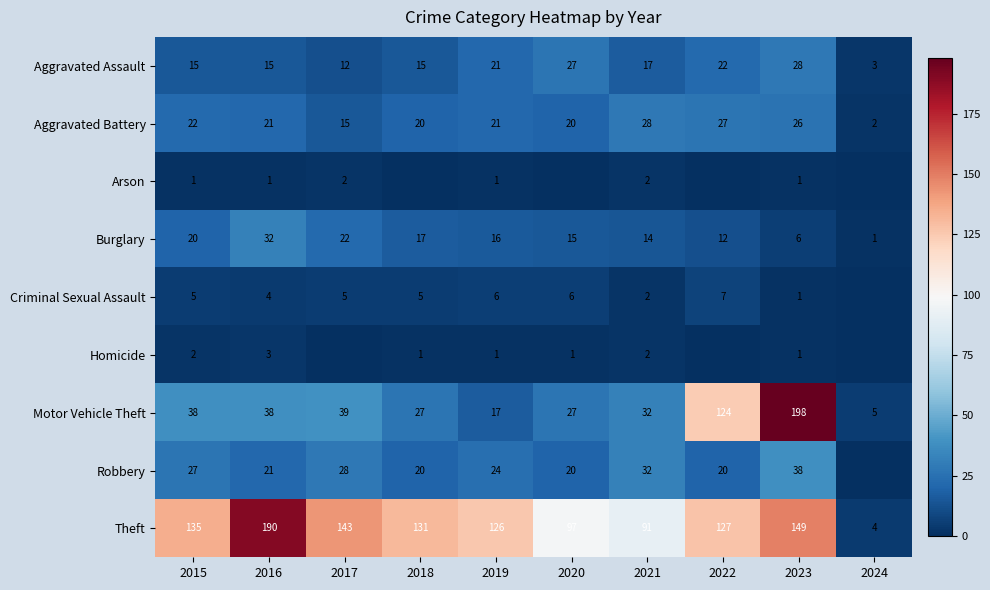

Which category has the highest value in the Theft series?

2016